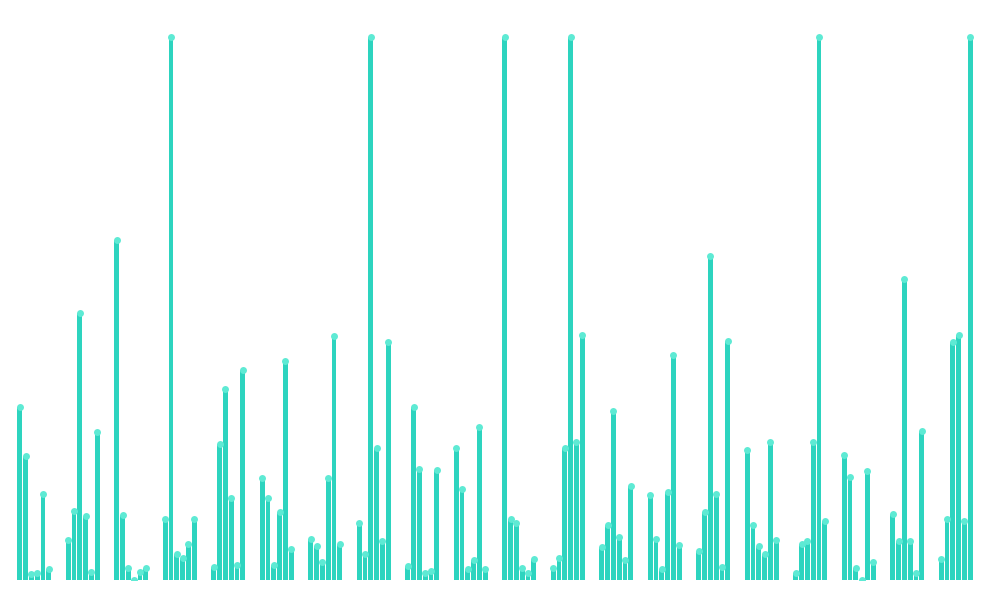

What is the average value of the model.000.11.pdb series?

0.2